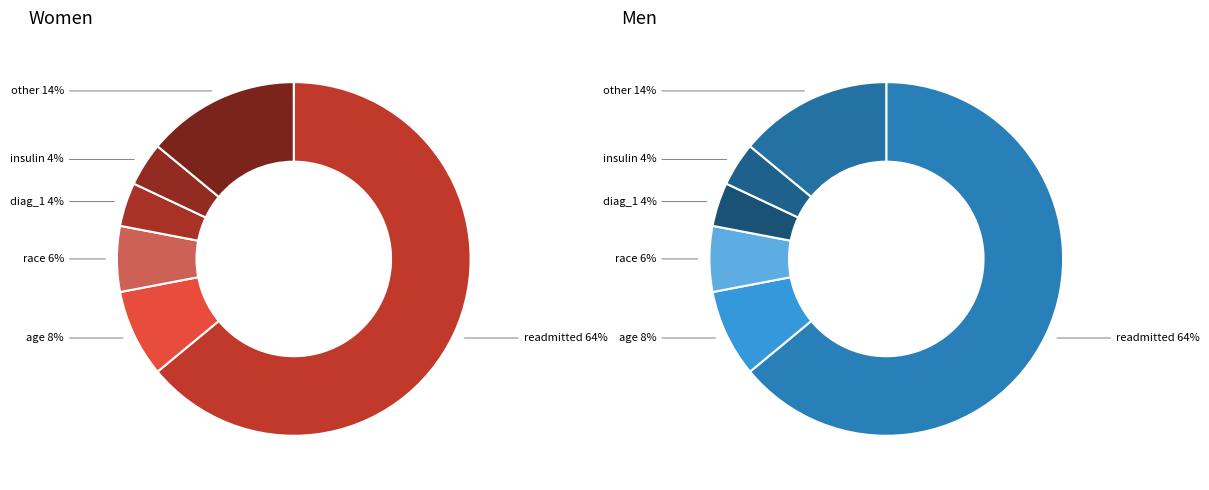

Does diag_1 account for over 50% of the chart?

No